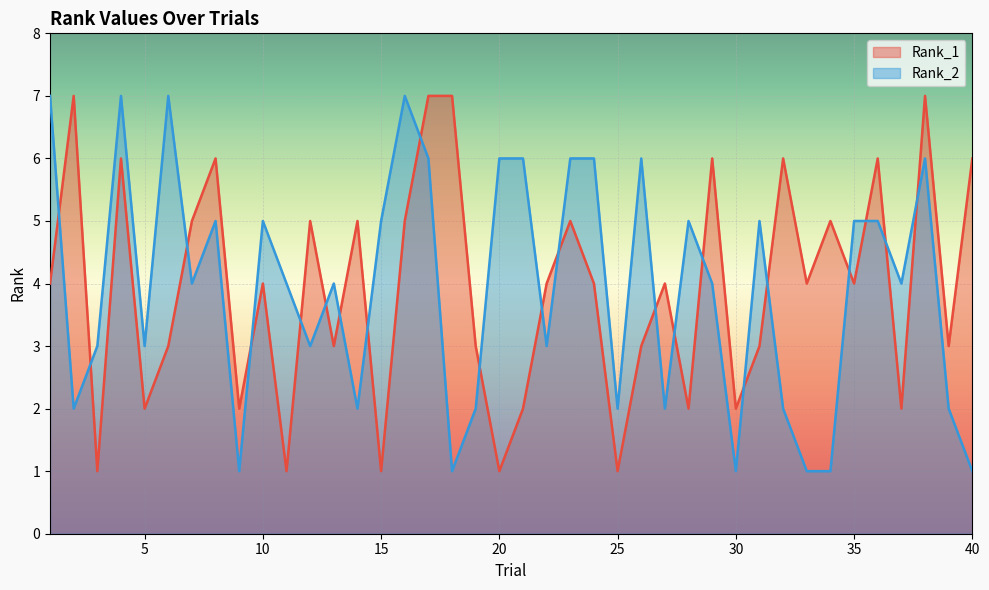

Read the Rank_2 value at 36.

5